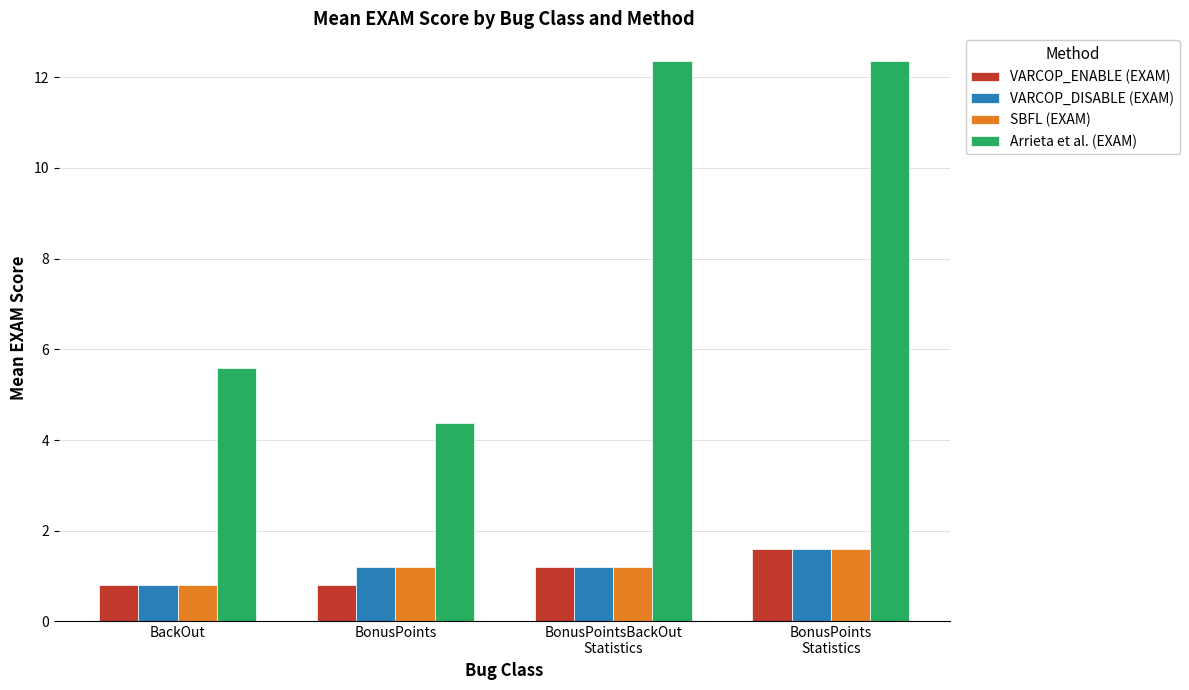

What is the sum of all SBFL (EXAM) values?

4.8